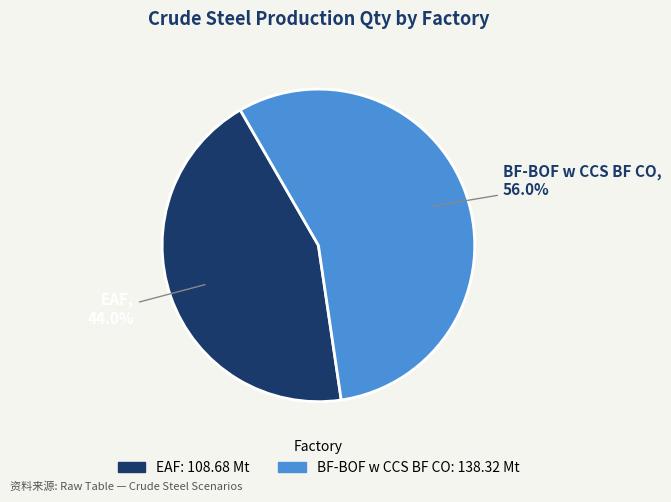

What percentage is the EAF slice, to the nearest percent?

44%